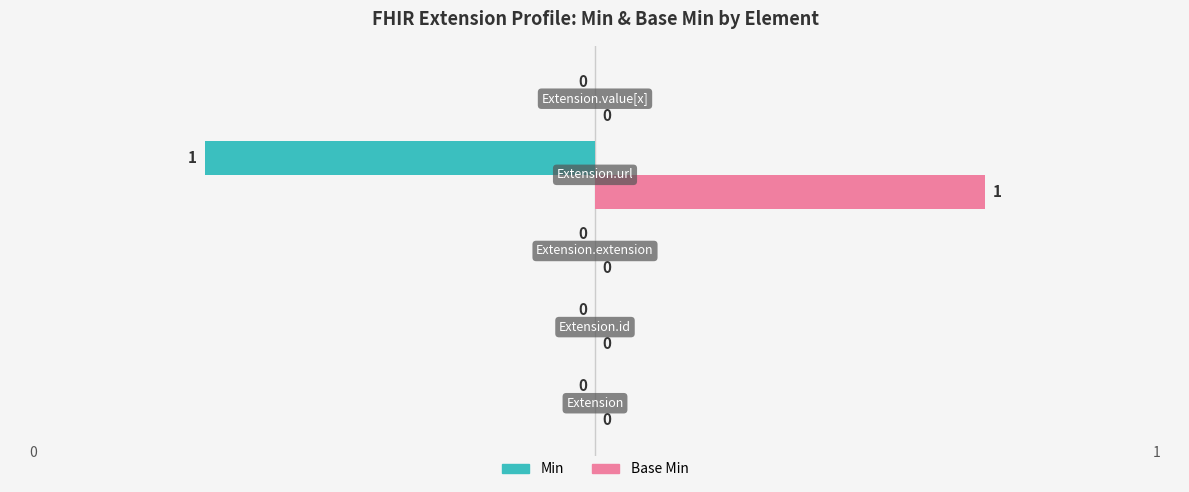

How many Base Min values are between 0 and 1?

5